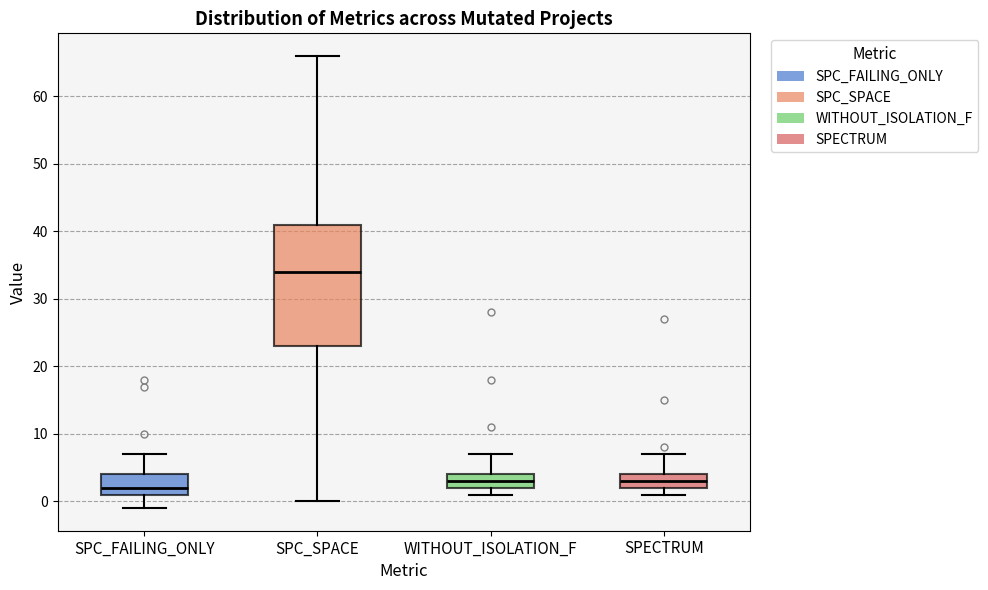

Reading left to right, transcribe this box plot: for each box, give where its median line is, the range the box spans, and where its two whiskers end, as read against the y-axis. The values are not printed on the chart, so give them approximately, as read against the axis.

SPC_FAILING_ONLY: median 2, box 1 to 4, whiskers -1 to 7
SPC_SPACE: median 34, box 23 to 41, whiskers 0 to 66
WITHOUT_ISOLATION_F: median 3, box 2 to 4, whiskers 1 to 7
SPECTRUM: median 3, box 2 to 4, whiskers 1 to 7